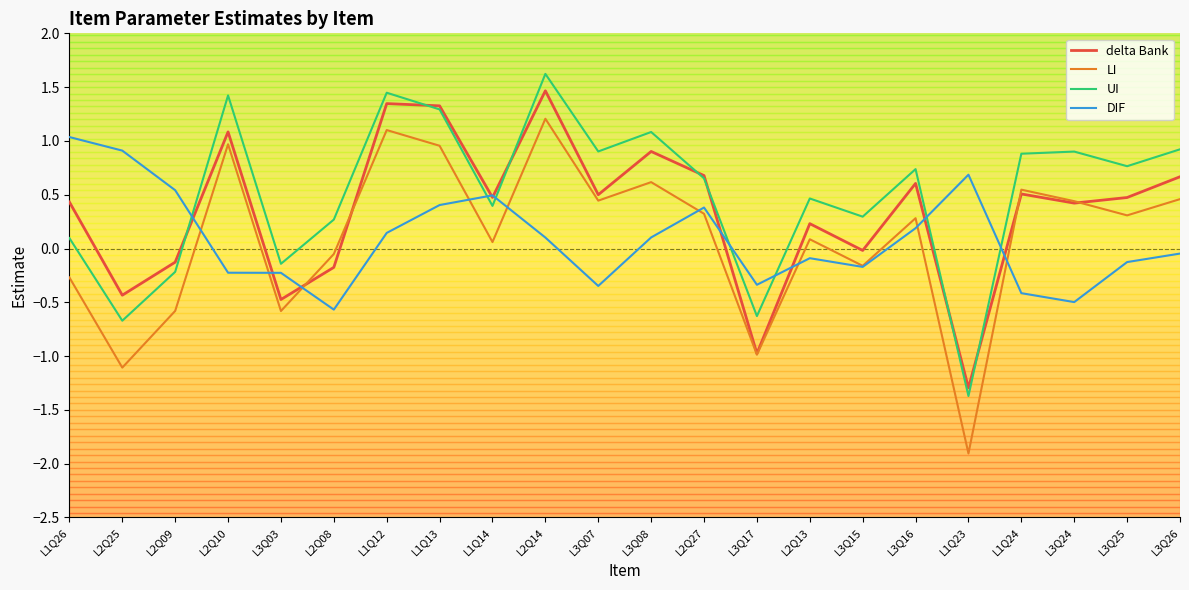

Which series has the largest range (max minus min)?

LI